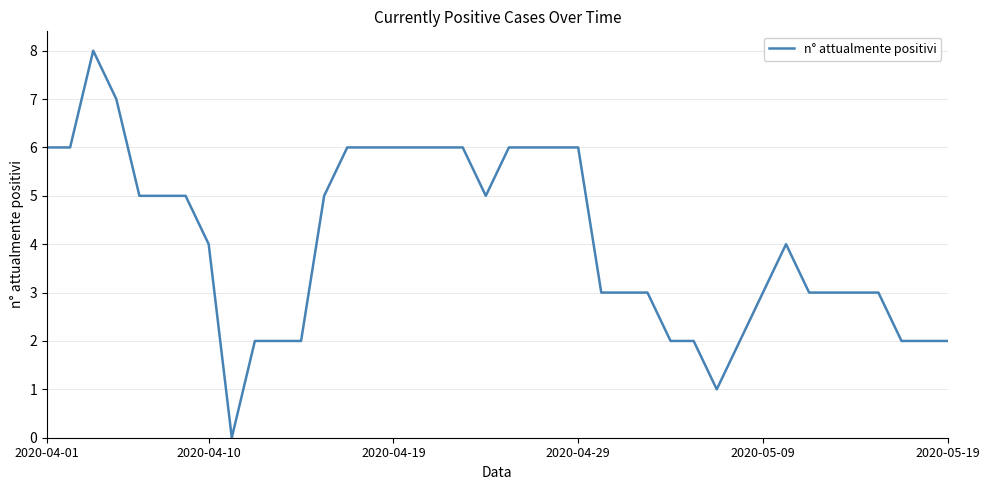

What is the greatest value displayed?

8